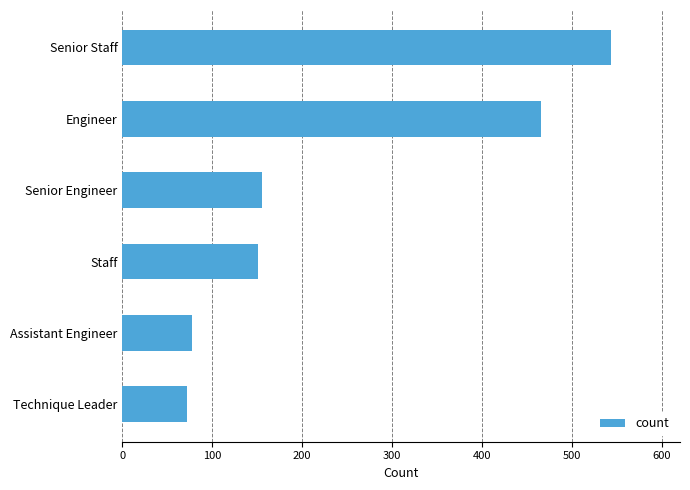

What is the label of the 6th bar from the bottom?

Senior Staff